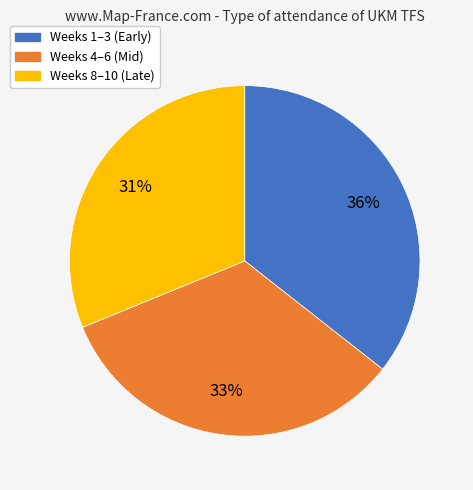

To the nearest percent, what is the average slice percentage?

33%